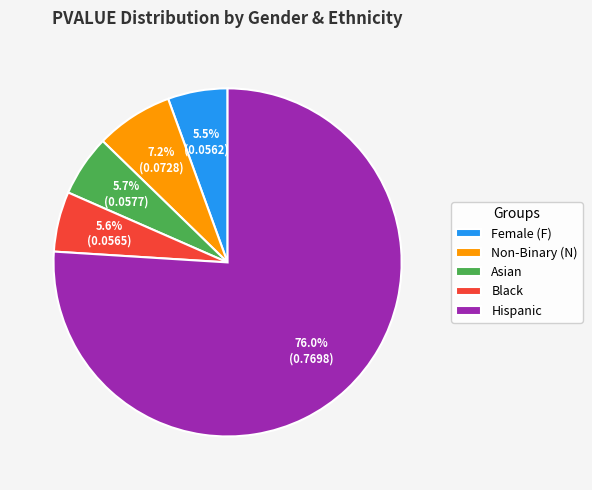

Is Black the majority of the pie?

No